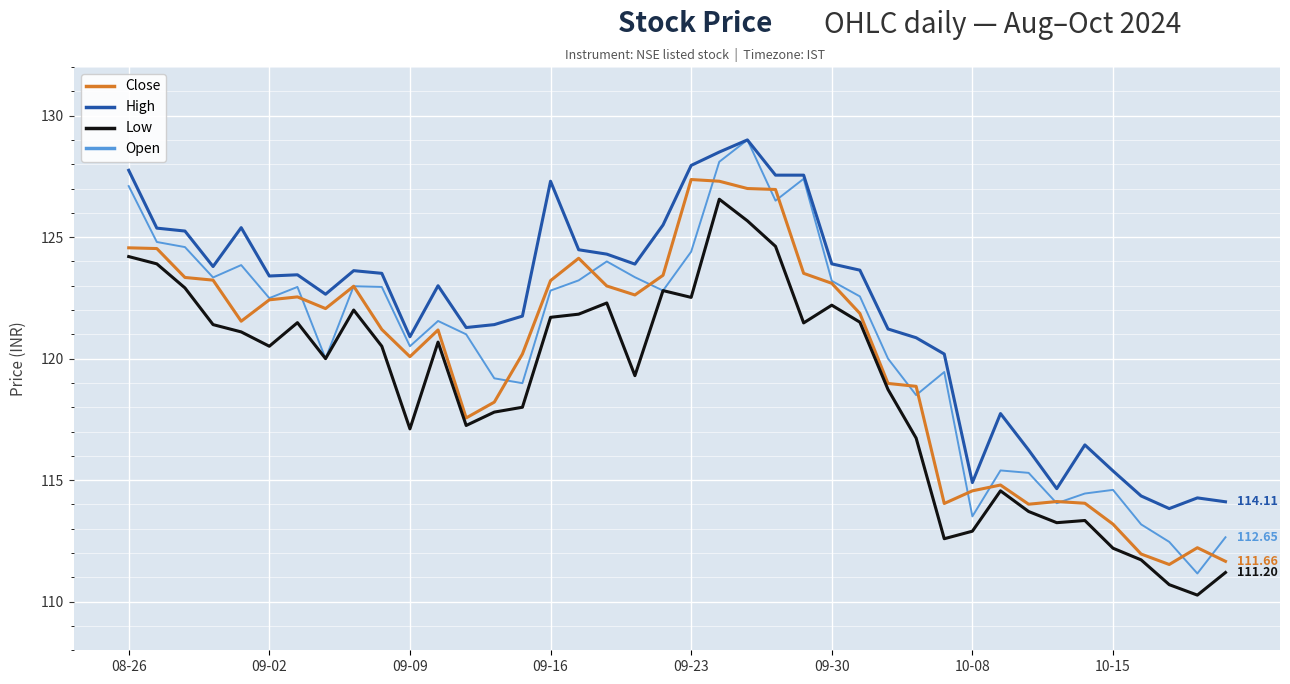

True or false: Low and High cross at least once.

False